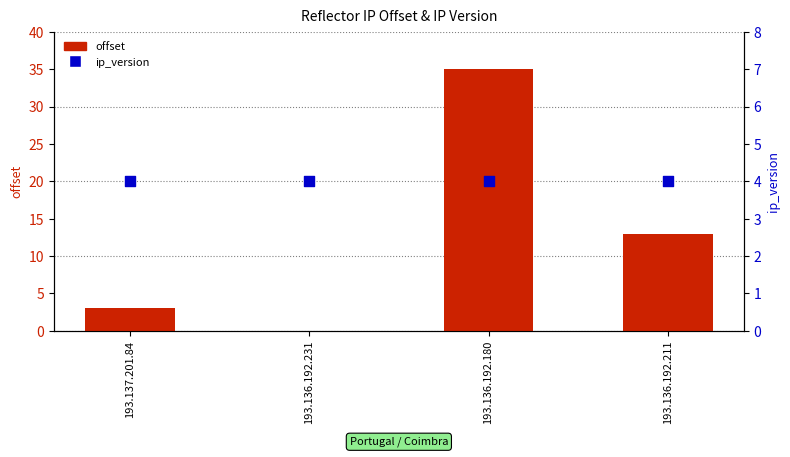

At how many categories does at least one series exceed 10?

2